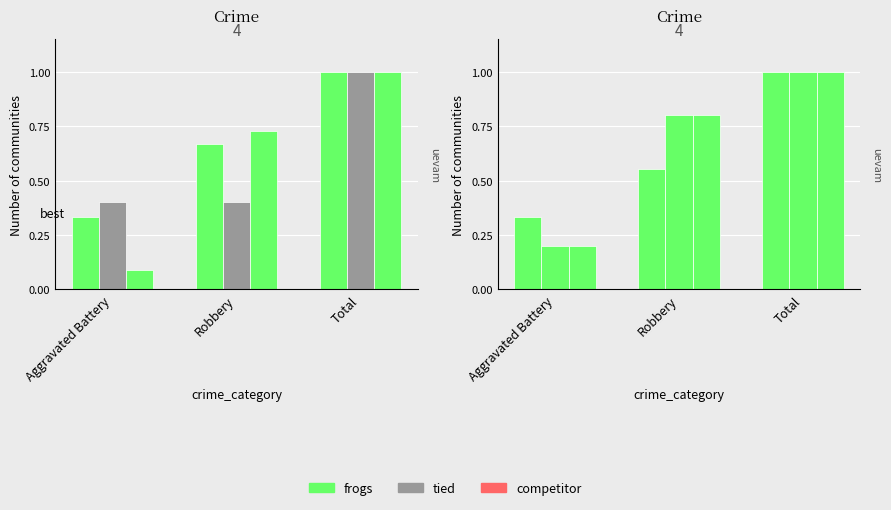

What is the total value across all series at Aggravated Battery?

1.6